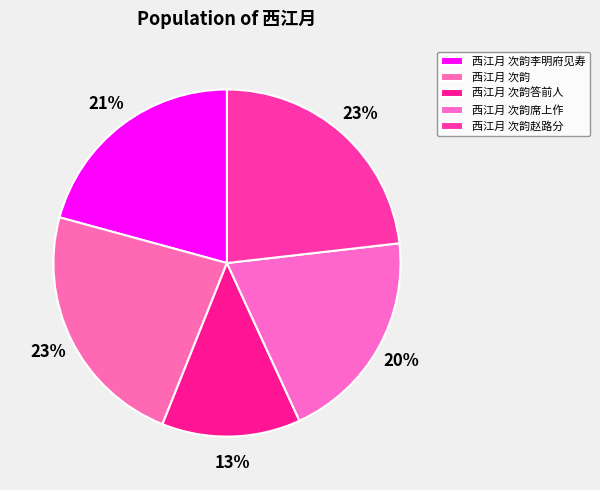

Is the sum of 西江月 次韵席上作 and 西江月 次韵李明府见寿 greater than half?

No